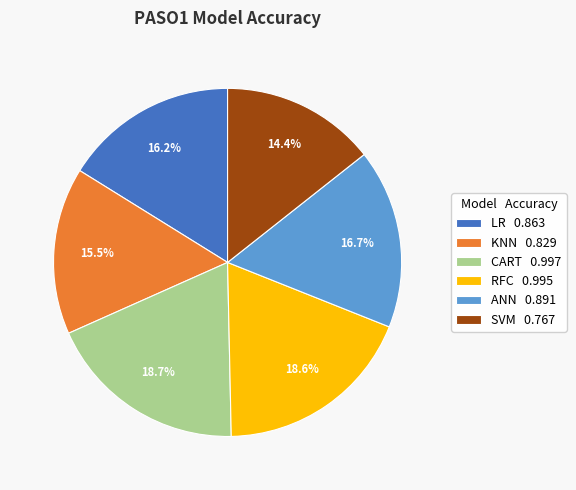

What percentage do ANN 0.891 and KNN 0.829 together represent?

32.2%